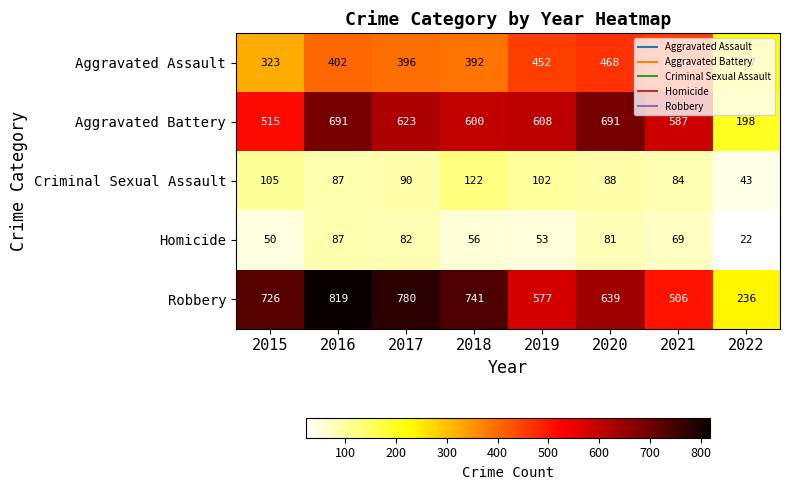

Read the Aggravated Battery value at 2017, to the nearest 5.

625